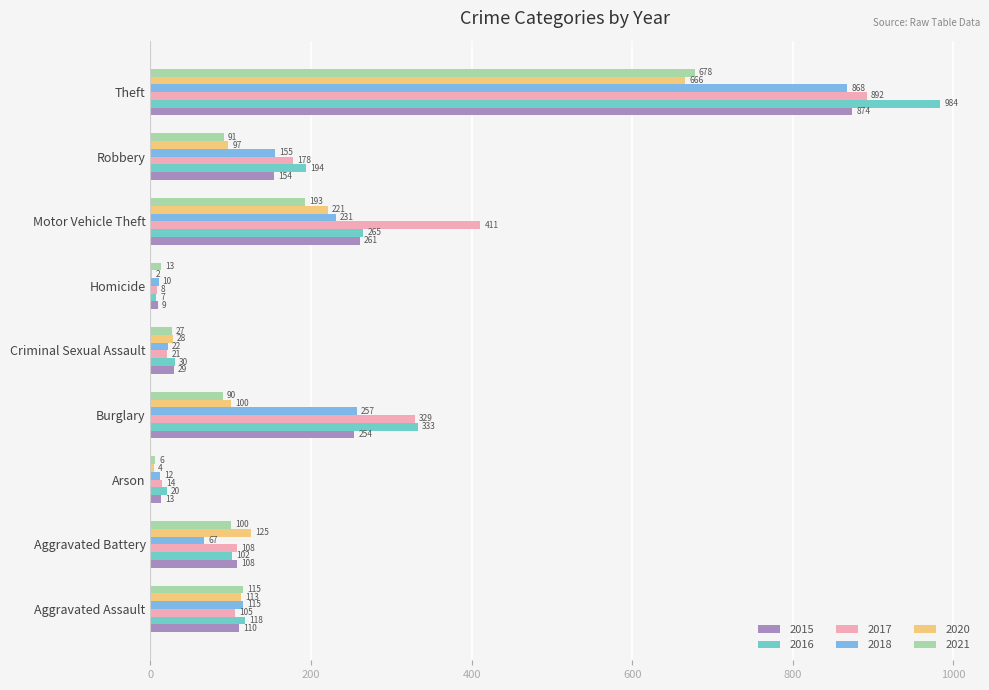

Count the number of data series in this chart.

6